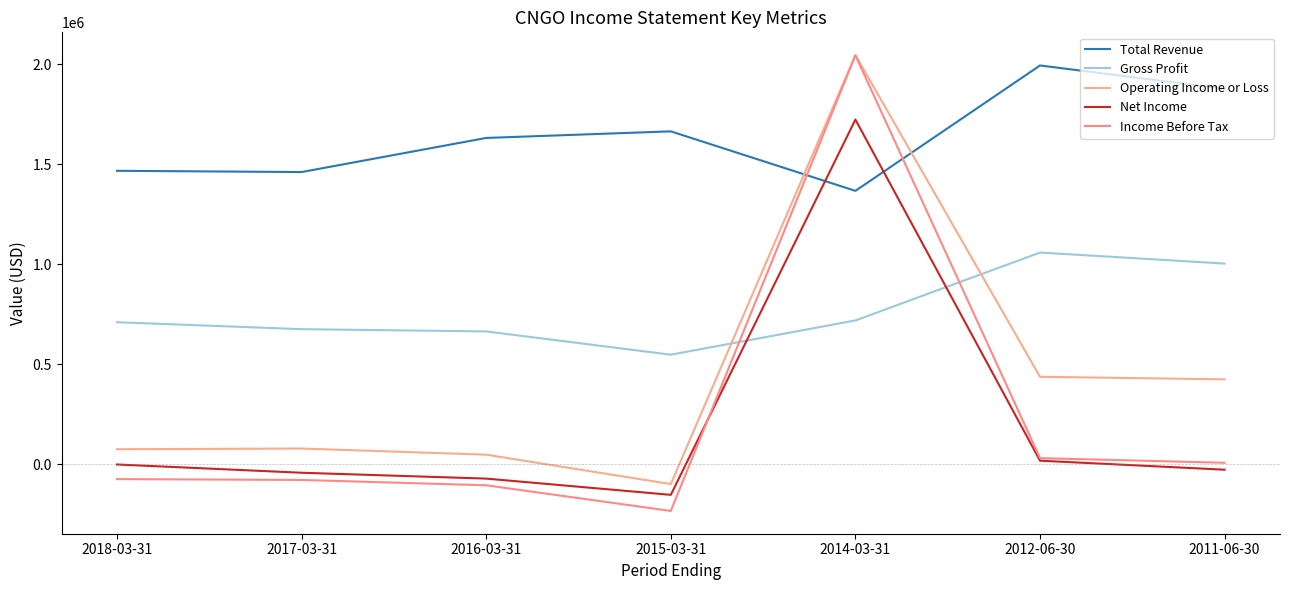

The value of Income Before Tax at 2017-03-31 is -79100. True or false?

True